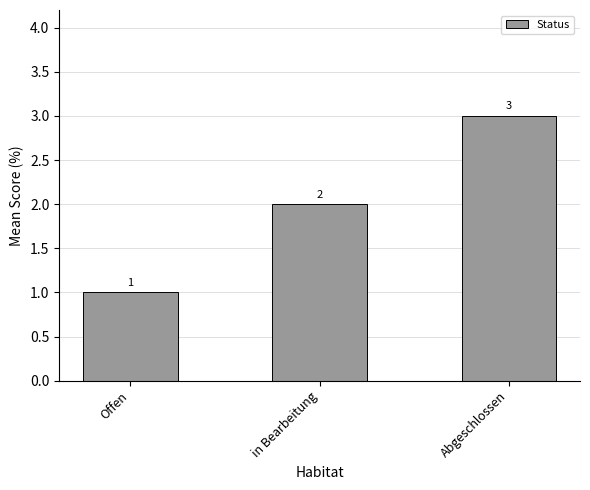

Which has a higher value, Abgeschlossen or Offen?

Abgeschlossen